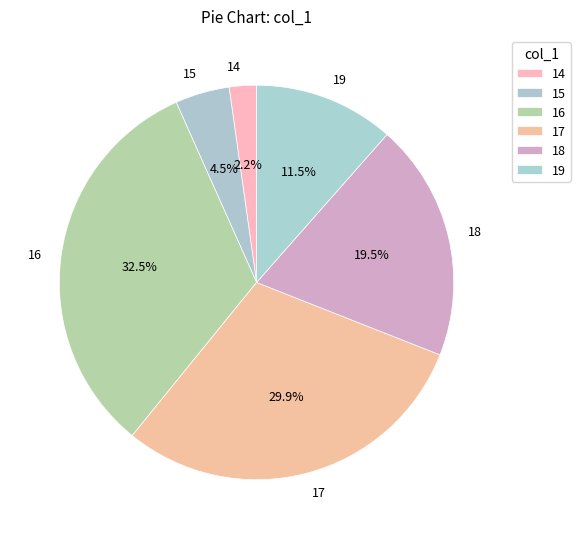

Rank the categories by value from lowest to highest.

14, 15, 19, 18, 17, 16